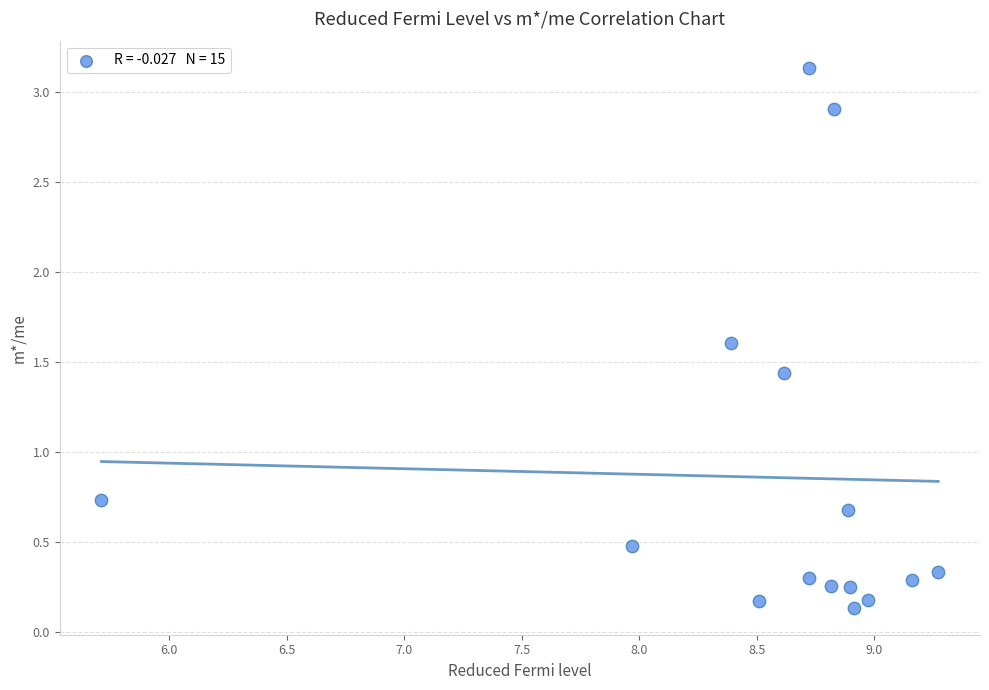

What Y value in the scatter plot is closest to 1?

0.7